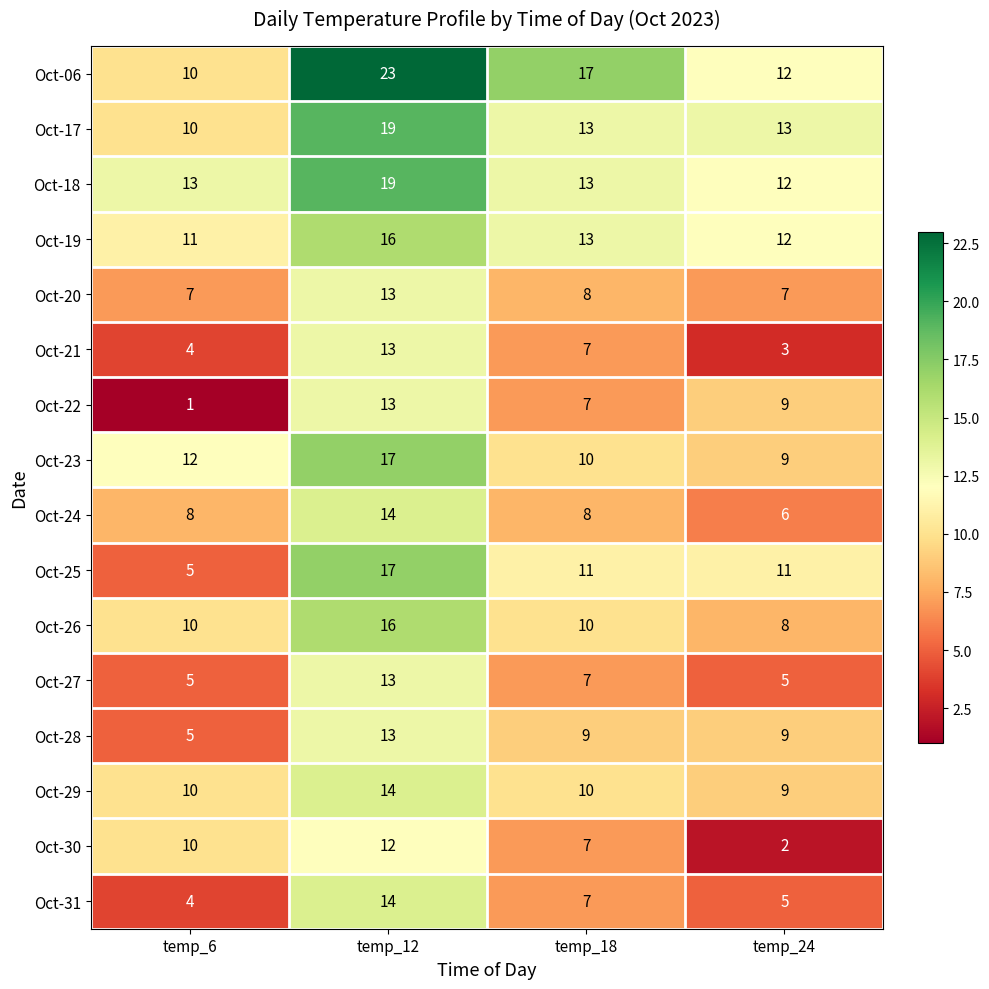

What is the difference between the Oct-30 values at temp_18 and temp_24?

5